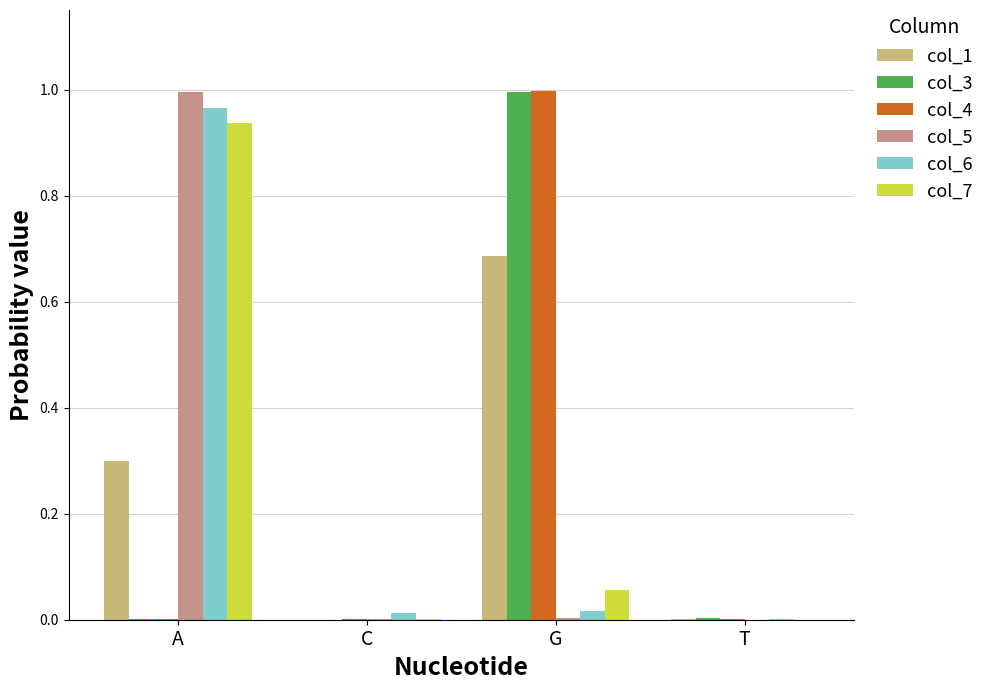

Is the value of col_7 at A greater than the value of col_4 at T?

Yes